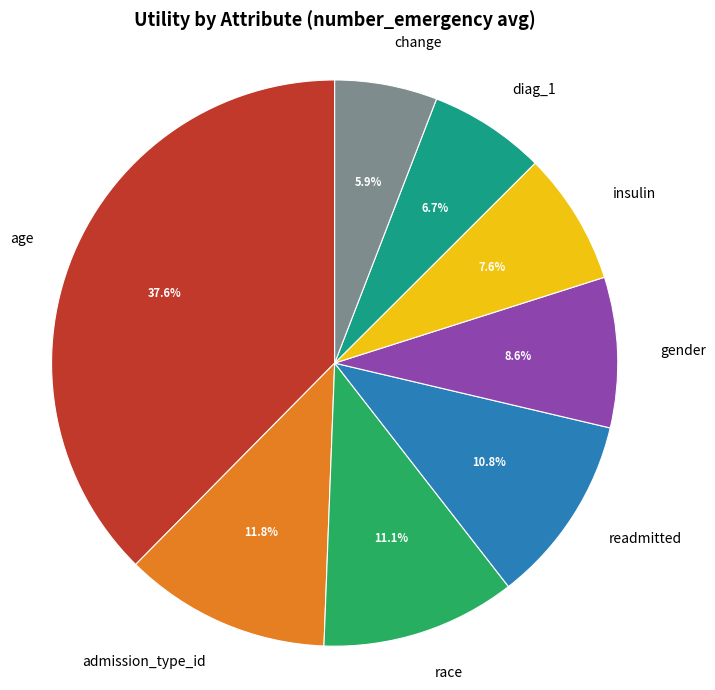

Combined, what portion of the pie is admission_type_id and readmitted?

22.6%